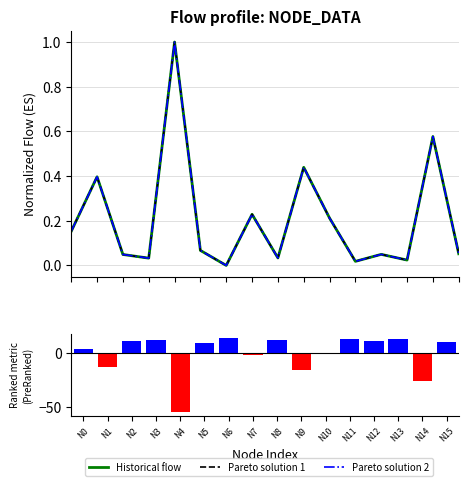

Is the value of Pareto solution 2 at N10 greater than the value of Historical flow at N3?

Yes